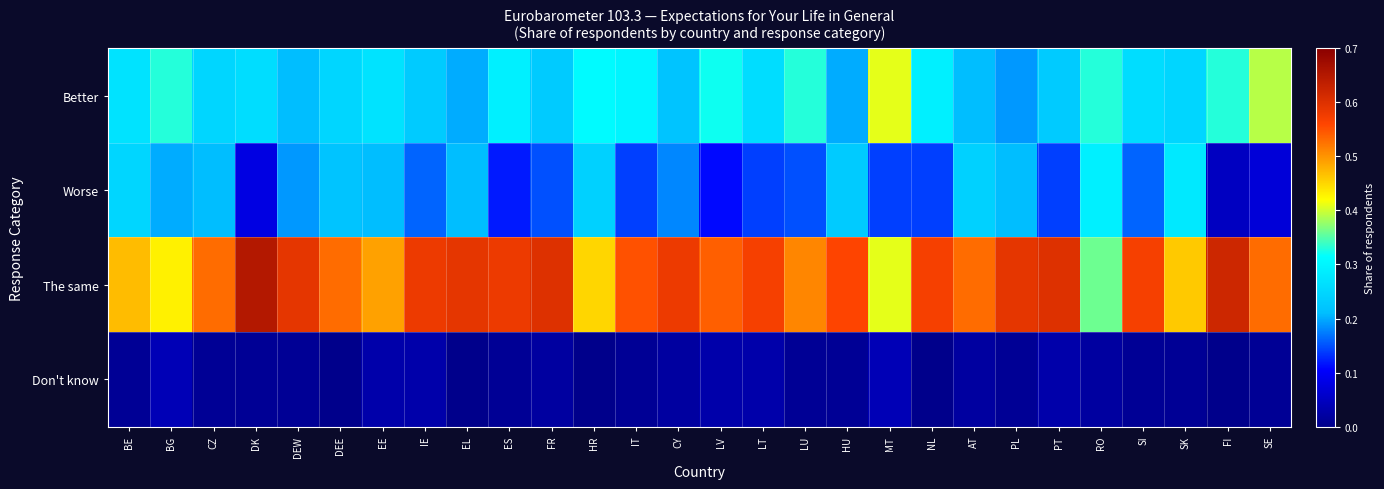

Reading left to right, what are all the values shown in this chart?

Better: BE=0.3	BG=0.3	CZ=0.2	DK=0.3	DEW=0.2	DEE=0.2	EE=0.3	IE=0.2	EL=0.2	ES=0.3	FR=0.2	HR=0.3	IT=0.3	CY=0.2	LV=0.3	LT=0.3	LU=0.3	HU=0.2	MT=0.4	NL=0.3	AT=0.2	PL=0.2	PT=0.2	RO=0.3	SI=0.3	SK=0.2	FI=0.3	SE=0.4
Worse: BE=0.2	BG=0.2	CZ=0.2	DK=0.1	DEW=0.2	DEE=0.2	EE=0.2	IE=0.2	EL=0.2	ES=0.1	FR=0.1	HR=0.2	IT=0.1	CY=0.2	LV=0.1	LT=0.1	LU=0.1	HU=0.2	MT=0.1	NL=0.1	AT=0.2	PL=0.2	PT=0.1	RO=0.3	SI=0.2	SK=0.3	FI=0.1	SE=0.1
The same: BE=0.5	BG=0.4	CZ=0.5	DK=0.7	DEW=0.6	DEE=0.5	EE=0.5	IE=0.6	EL=0.6	ES=0.6	FR=0.6	HR=0.5	IT=0.6	CY=0.6	LV=0.5	LT=0.6	LU=0.5	HU=0.6	MT=0.4	NL=0.6	AT=0.5	PL=0.6	PT=0.6	RO=0.4	SI=0.6	SK=0.5	FI=0.6	SE=0.5
Don't know: BE=0.0	BG=0.0	CZ=0.0	DK=0.0	DEW=0.0	DEE=0.0	EE=0.0	IE=0.0	EL=0.0	ES=0.0	FR=0.0	HR=0.0	IT=0.0	CY=0.0	LV=0.0	LT=0.0	LU=0.0	HU=0.0	MT=0.0	NL=0.0	AT=0.0	PL=0.0	PT=0.0	RO=0.0	SI=0.0	SK=0.0	FI=0.0	SE=0.0